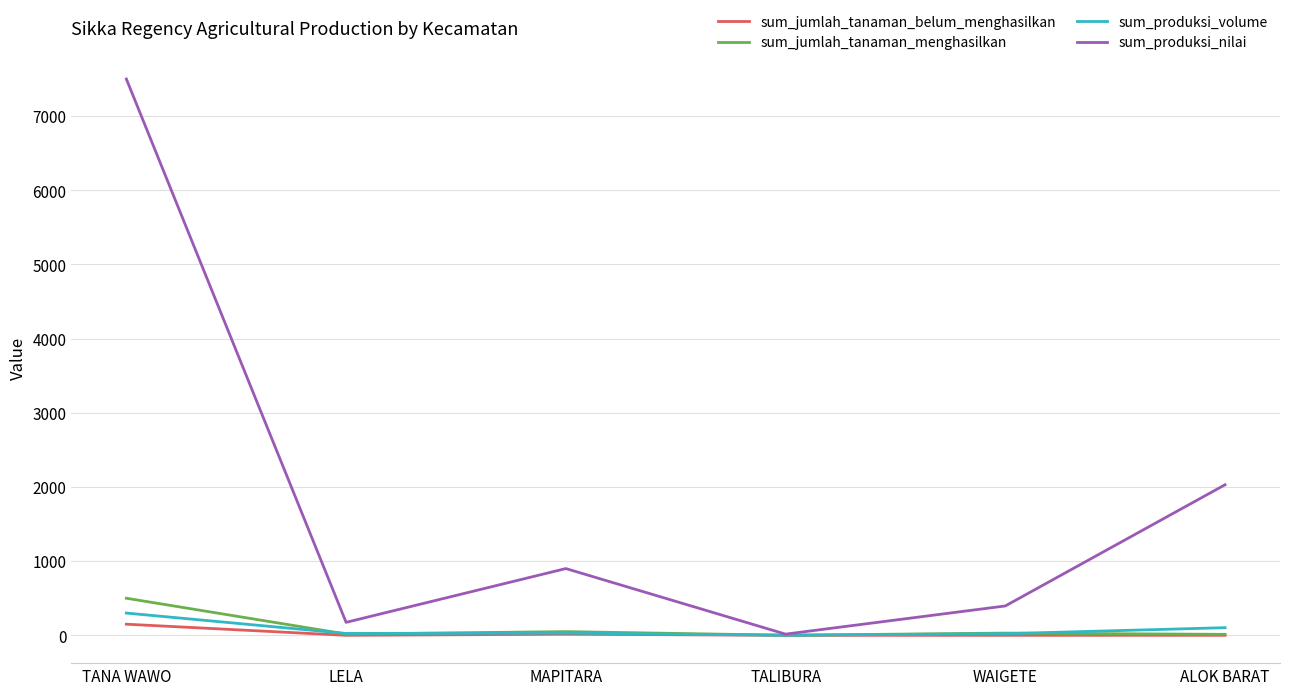

Where does the sum_jumlah_tanaman_menghasilkan series first go above 30?

TANA WAWO